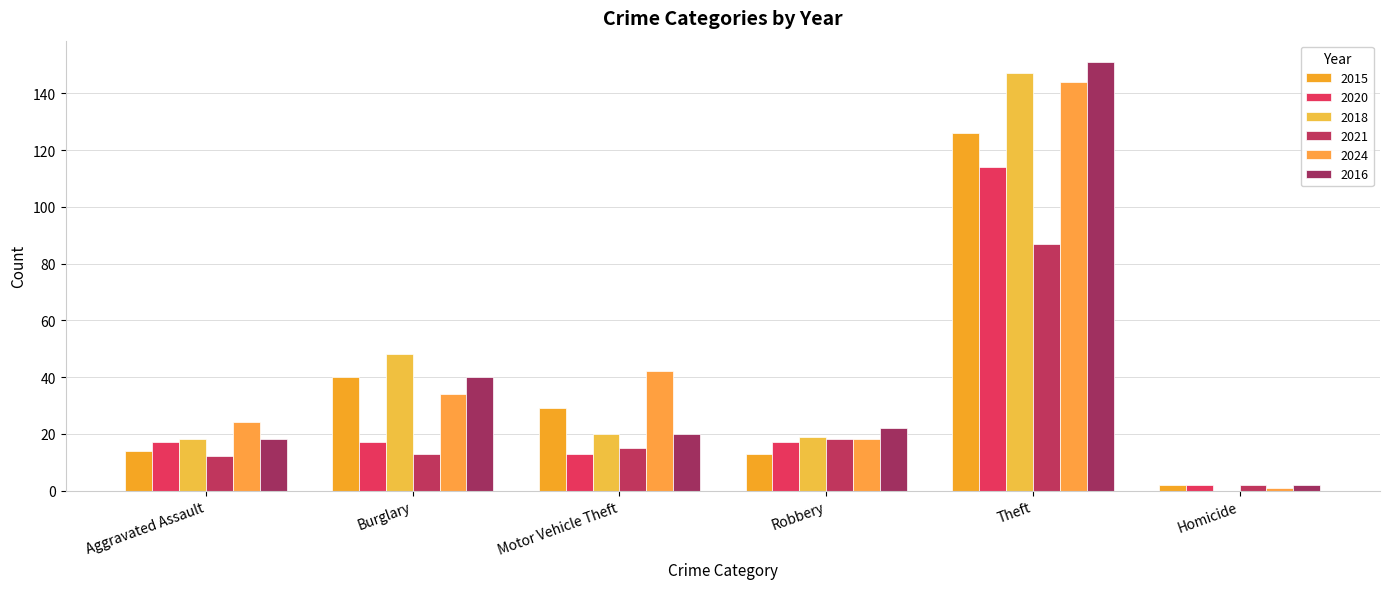

How many series are shown in this chart?

6